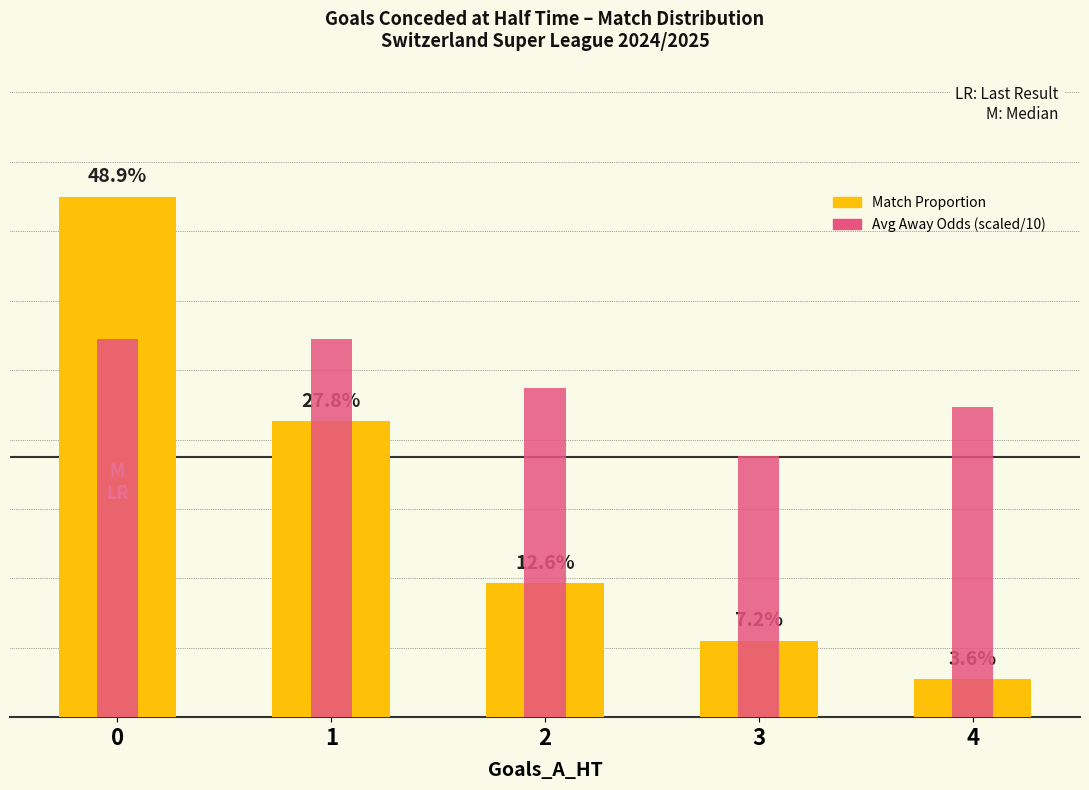

What is the maximum value shown in the chart?

0.5